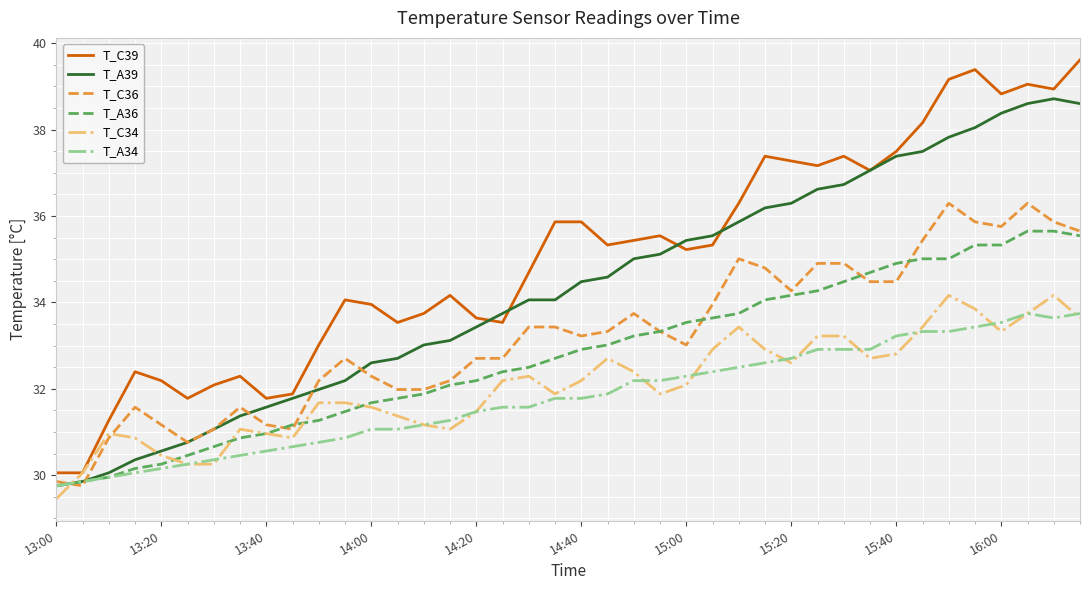

Which series has the largest total across all categories?

T_C39